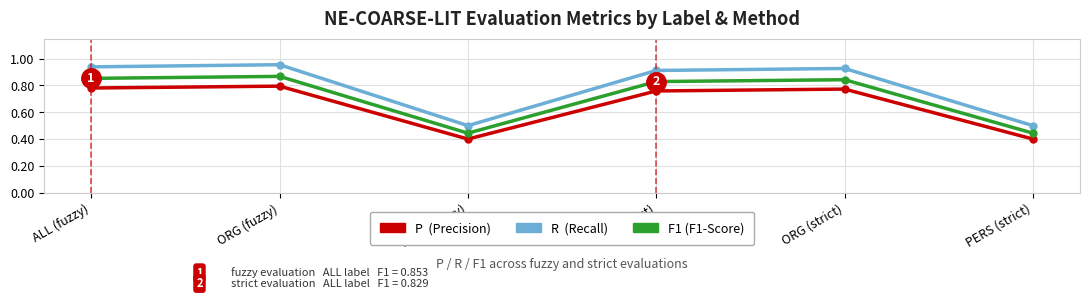

What is the total value across all series at ORG (fuzzy)?

2.6